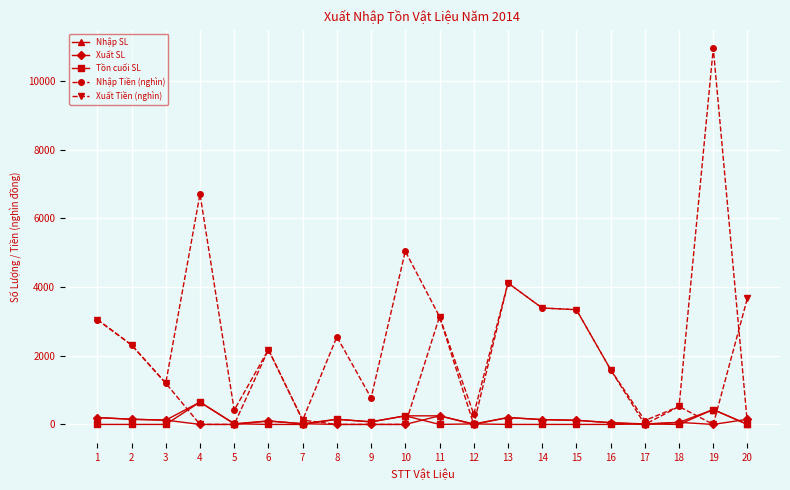

Where does the Xuất SL series first go above 60?

1